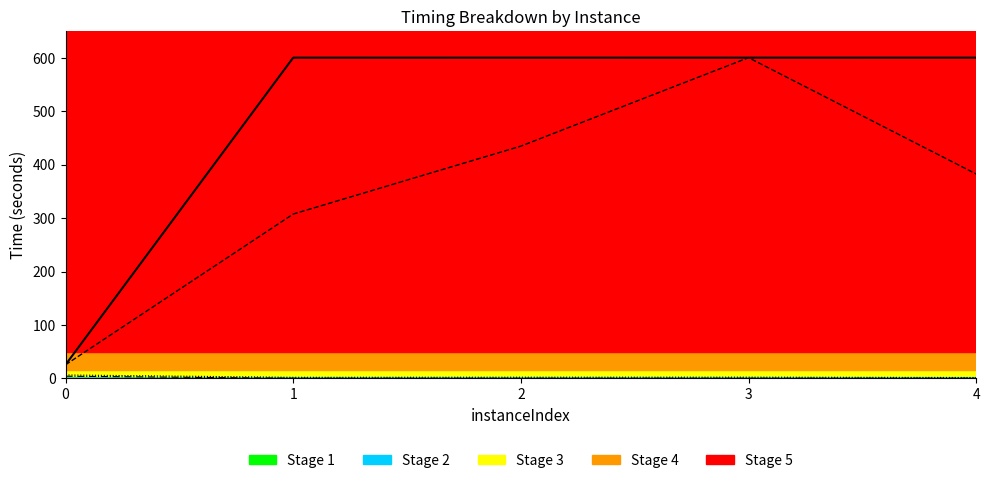

At which category is the sum across all series the highest?

3